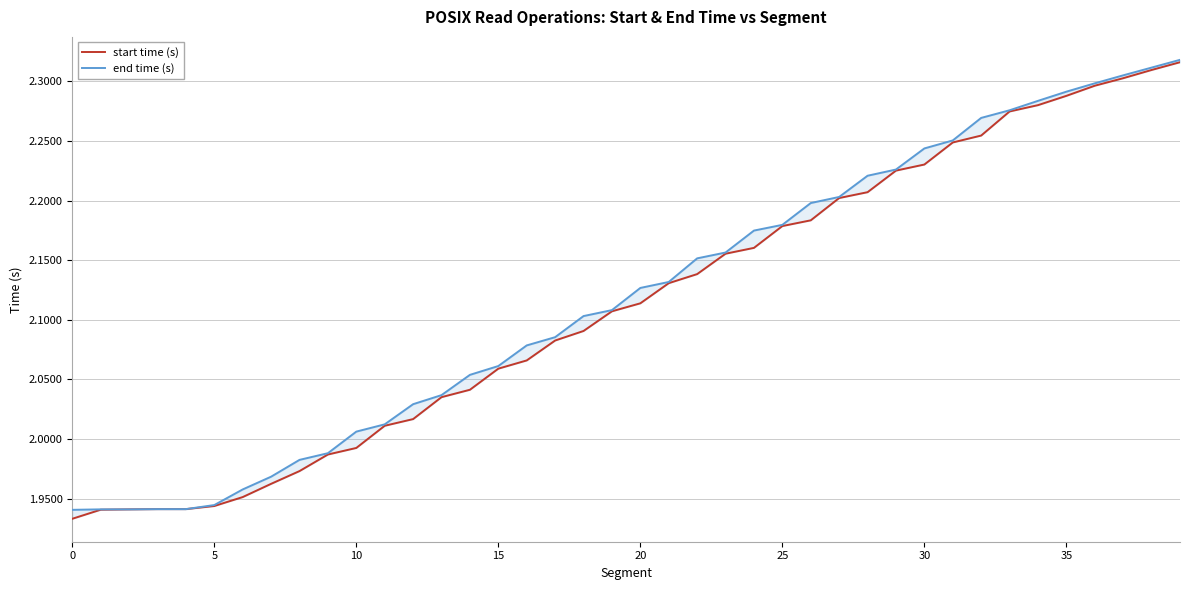

Between 16 and 22, which is larger?

22